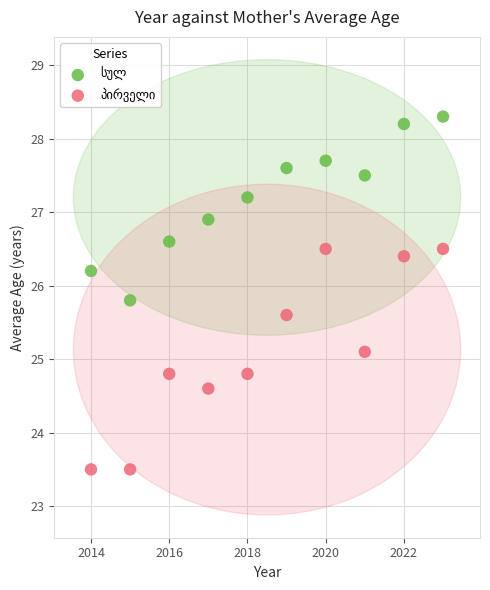

Across all series, what Y value is closest to 25?

25.1